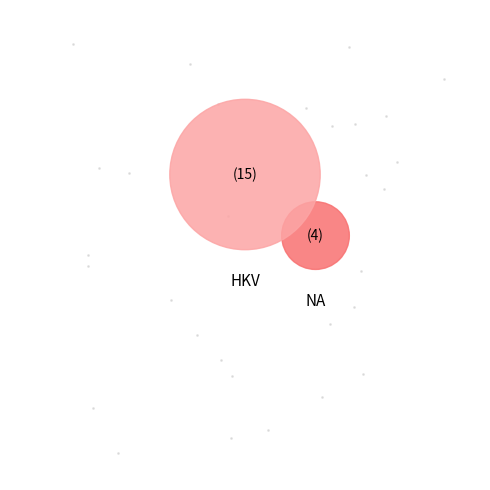

Count the number of slices in the pie.

3